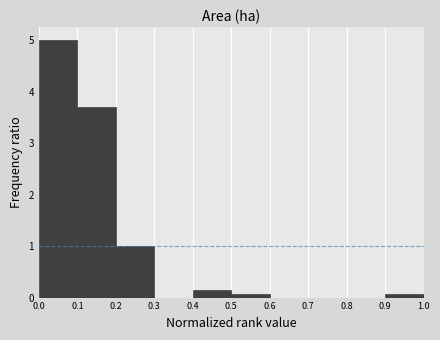

Reading left to right, list every bar in this chart as the range it spans on the x-axis followed by its height. The values are not printed on the chart, so give them approximately, as read against the axis.

0.0 to 0.1: 5.0
0.1 to 0.2: 3.7
0.2 to 0.3: 1.0
0.3 to 0.4: 0
0.4 to 0.5: 0.2
0.5 to 0.6: under 0.1
0.6 to 0.7: 0
0.7 to 0.8: 0
0.8 to 0.9: 0
0.9 to 1.0: under 0.1